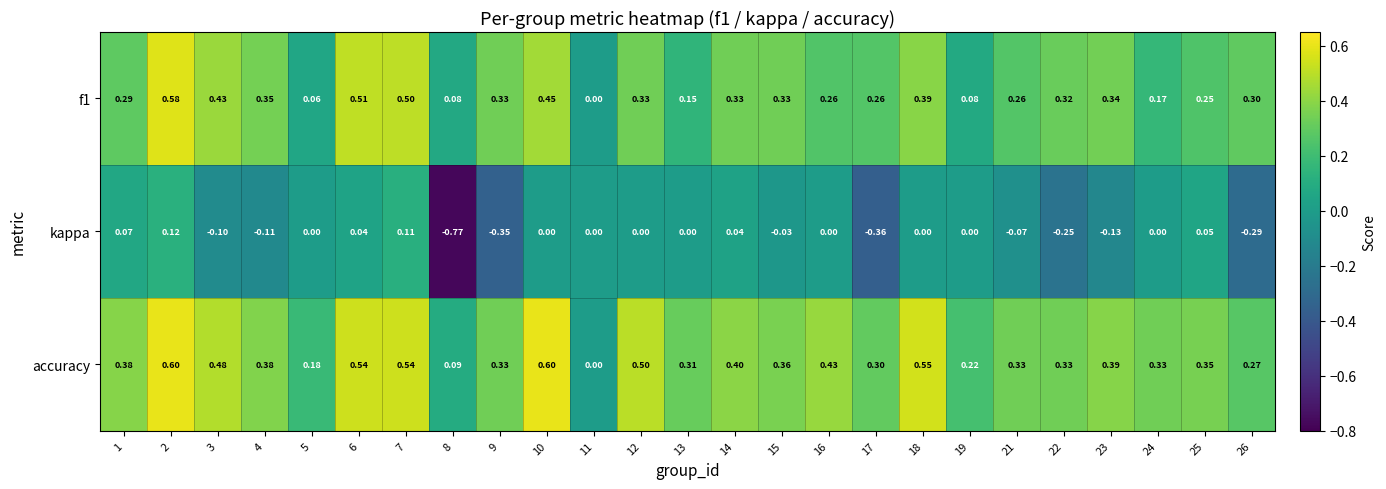

Which series has the widest spread of values?

kappa